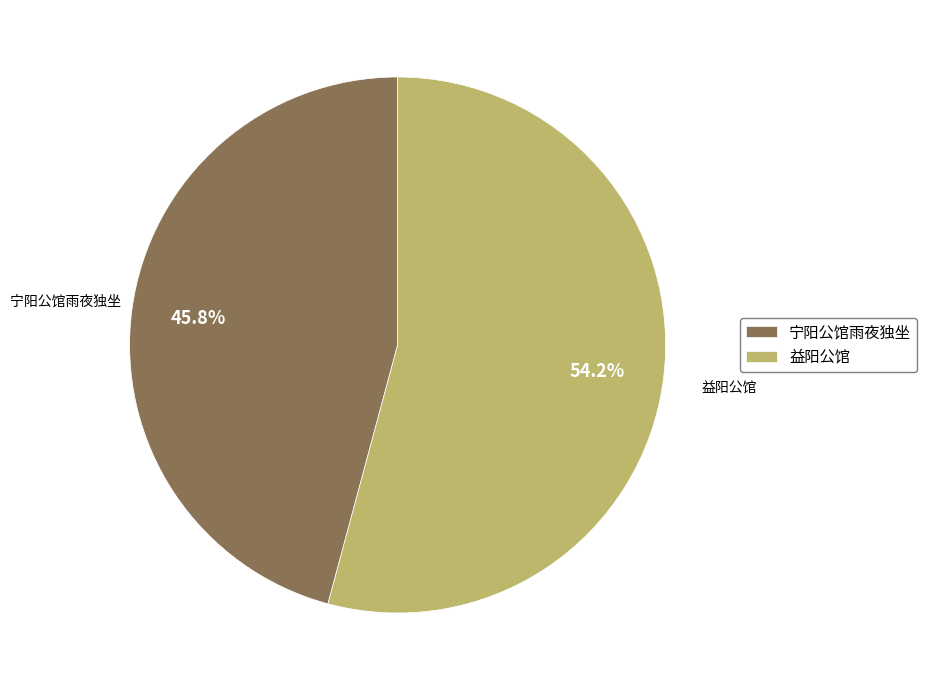

True or false: 宁阳公馆雨夜独坐 accounts for 46% of the total.

True